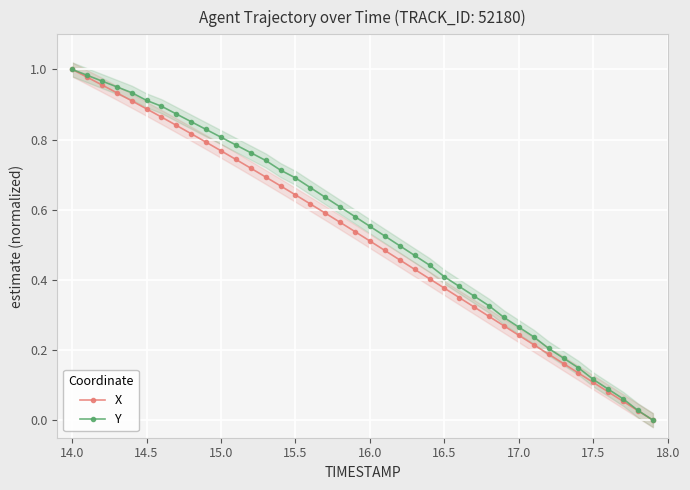

Reading left to right, extract all data points from this chart.

X: 1.0	1.0	1.0	0.9	0.9	0.9	0.9	0.8	0.8	0.8	0.8	0.7	0.7	0.7	0.7	0.6	0.6	0.6	0.6	0.5	0.5	0.5	0.5	0.4	0.4	0.4	0.3	0.3	0.3	0.3	0.2	0.2	0.2	0.2	0.1	0.1	0.1	0.1	0.0	0.0
Y: 1.0	1.0	1.0	1.0	0.9	0.9	0.9	0.9	0.9	0.8	0.8	0.8	0.8	0.7	0.7	0.7	0.7	0.6	0.6	0.6	0.6	0.5	0.5	0.5	0.4	0.4	0.4	0.4	0.3	0.3	0.3	0.2	0.2	0.2	0.1	0.1	0.1	0.1	0.0	0.0